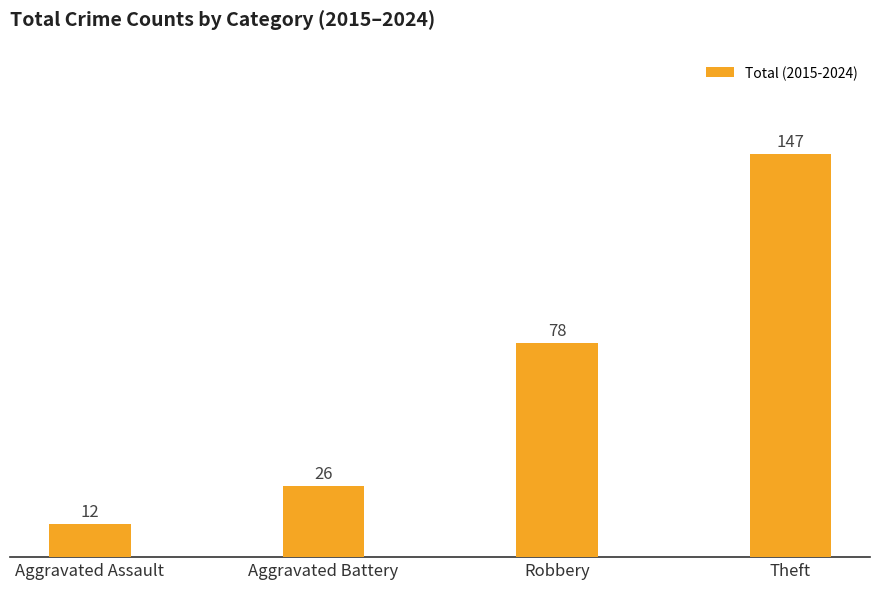

Count the values in the range 26 to 147.

3